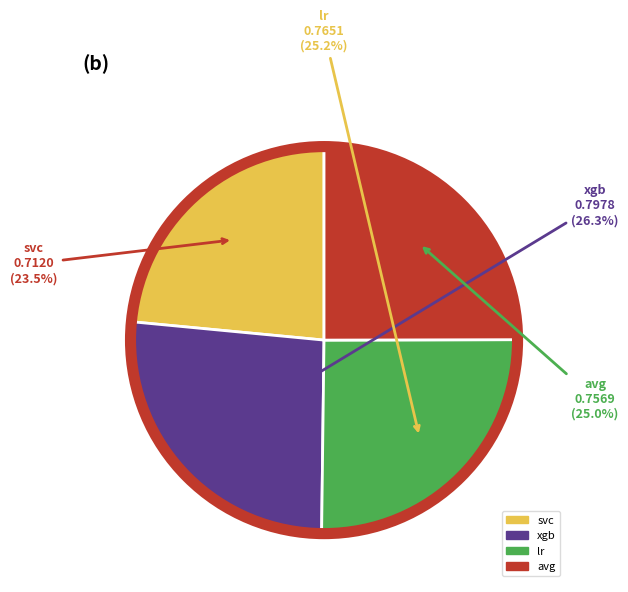

What is the total percentage of svc and avg?

48.5%